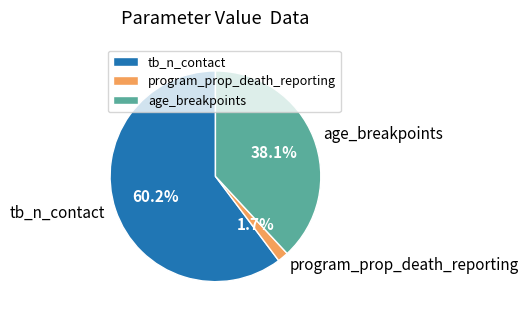

Count the number of slices in the pie.

3